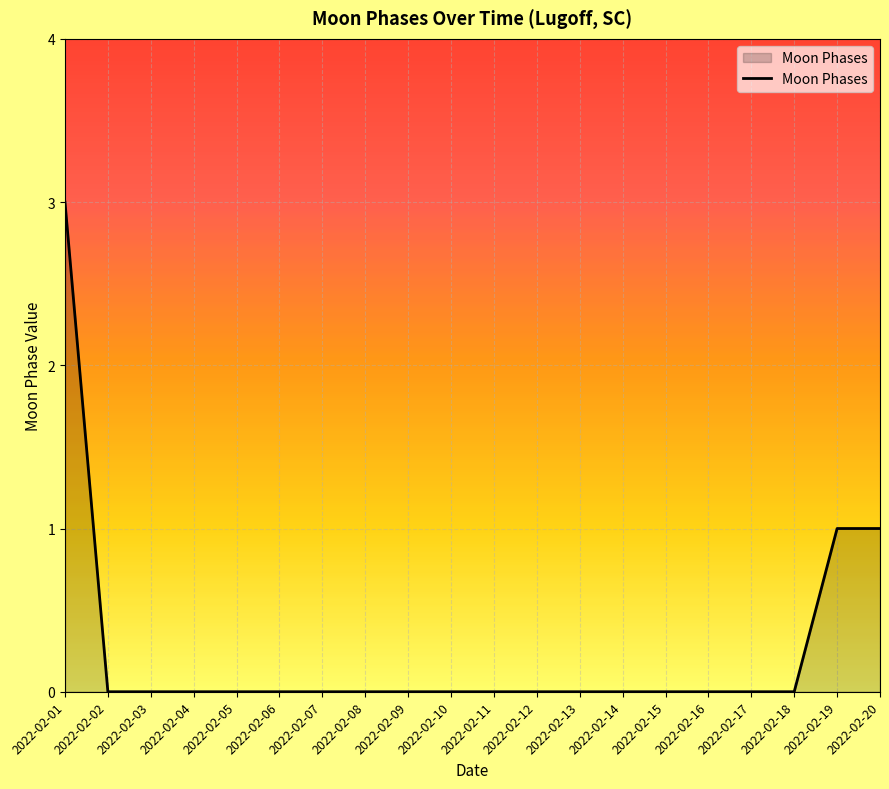

Count the values in the range 0 to 1.

19